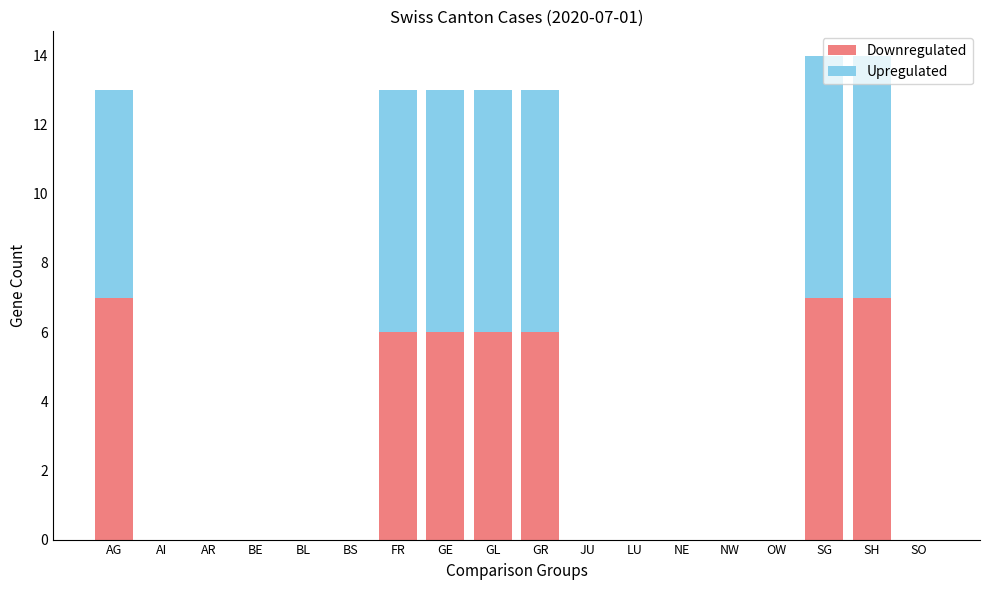

Count the number of categories in the chart.

18